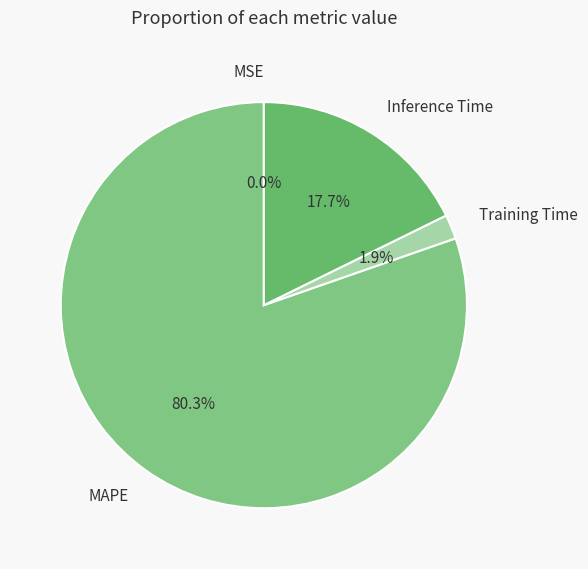

Does any single category account for the majority?

Yes